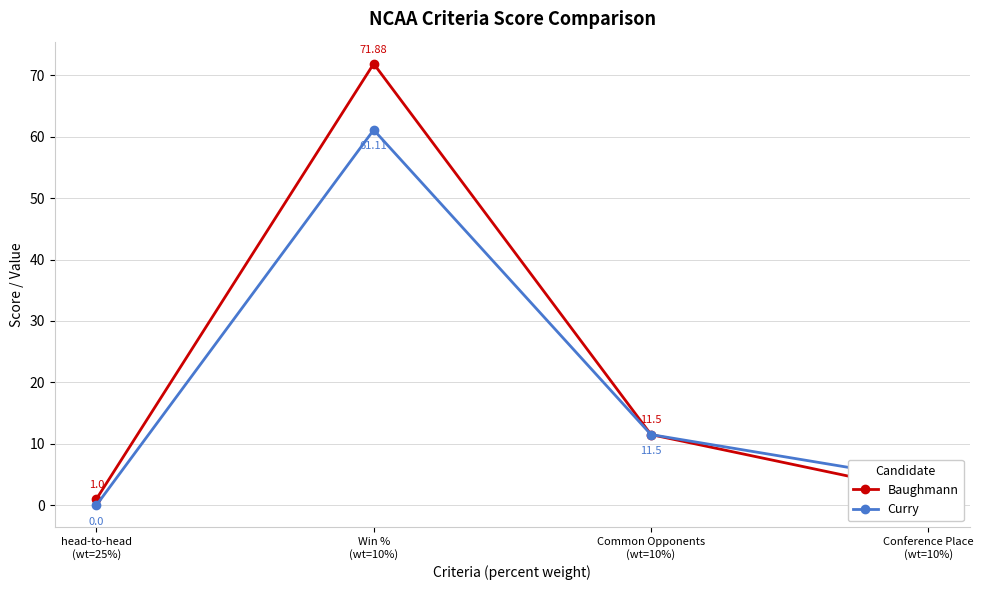

Which series has the largest range (max minus min)?

Baughmann